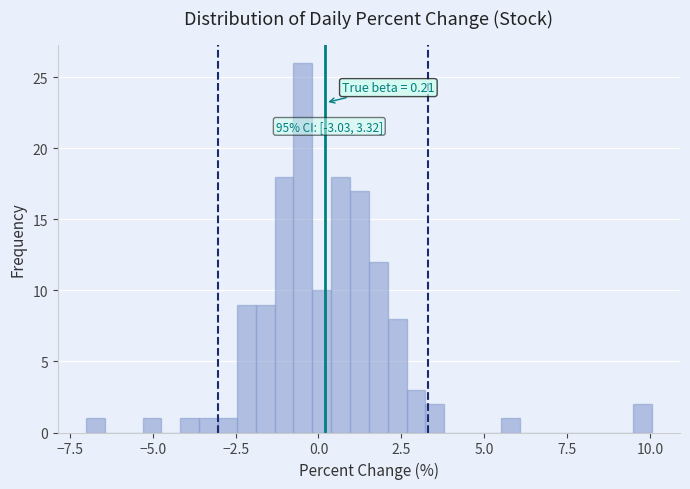

Read against the x-axis, roughly where is the centre of the tallest bar?

-0.5